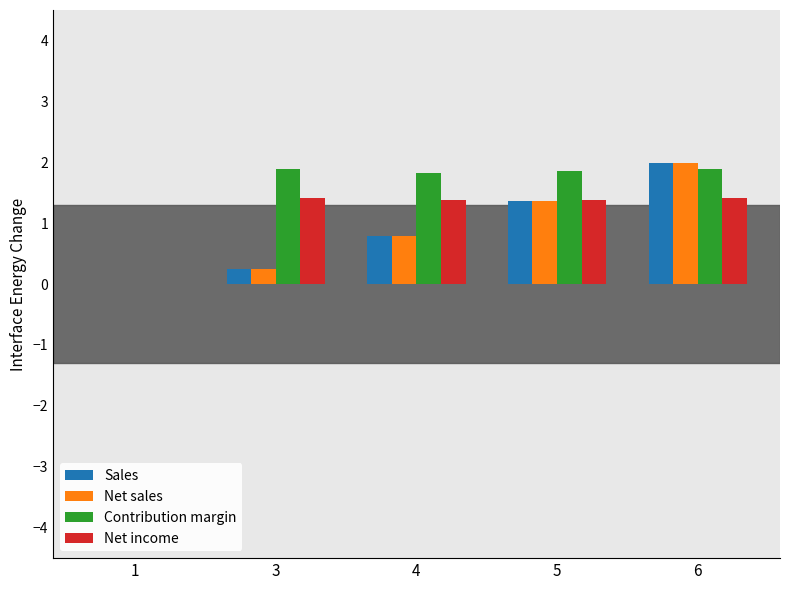

At which category is the sum across all series the highest?

6